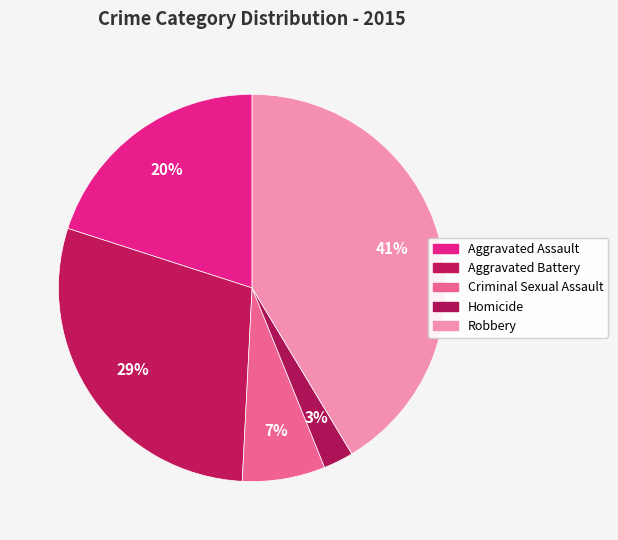

True or false: Aggravated Assault accounts for 20% of the total.

True